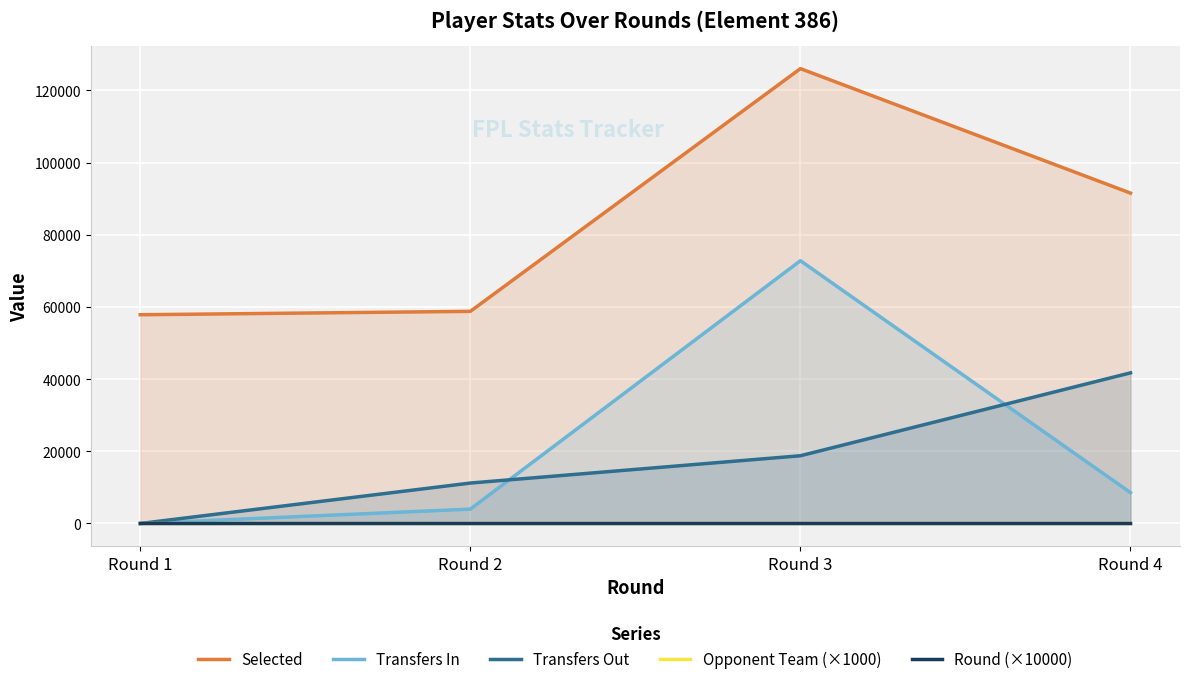

True or false: Selected and Transfers In intersect in this chart.

False